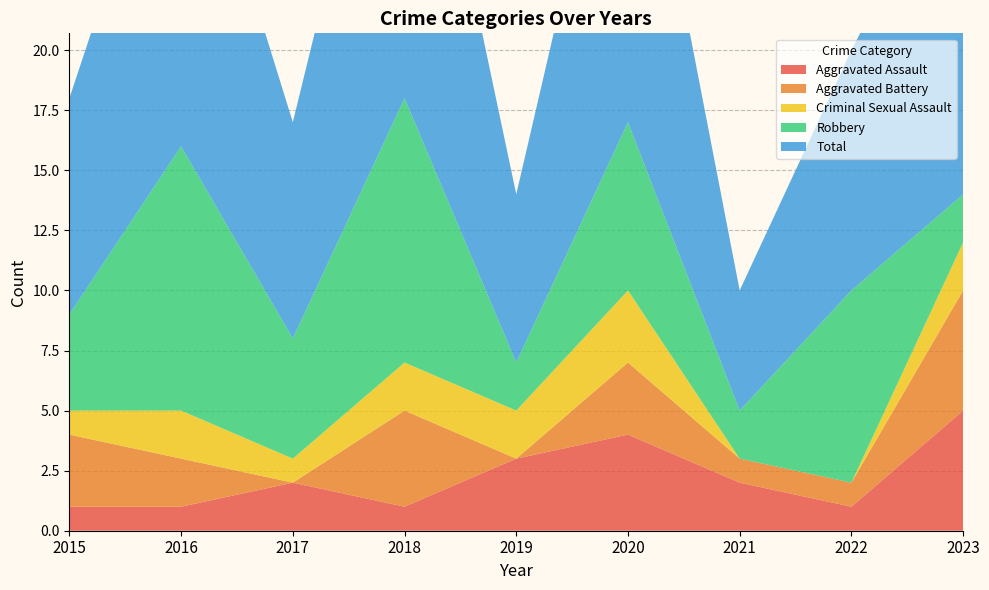

Reading right to left, list all the values displayed in this chart.

Aggravated Assault: 5	1	2	4	3	1	2	1	1
Aggravated Battery: 5	1	1	3	0	4	0	2	3
Criminal Sexual Assault: 2	0	0	3	2	2	1	2	1
Robbery: 2	8	2	7	2	11	5	11	4
Total: 15	10	5	17	7	18	9	16	9